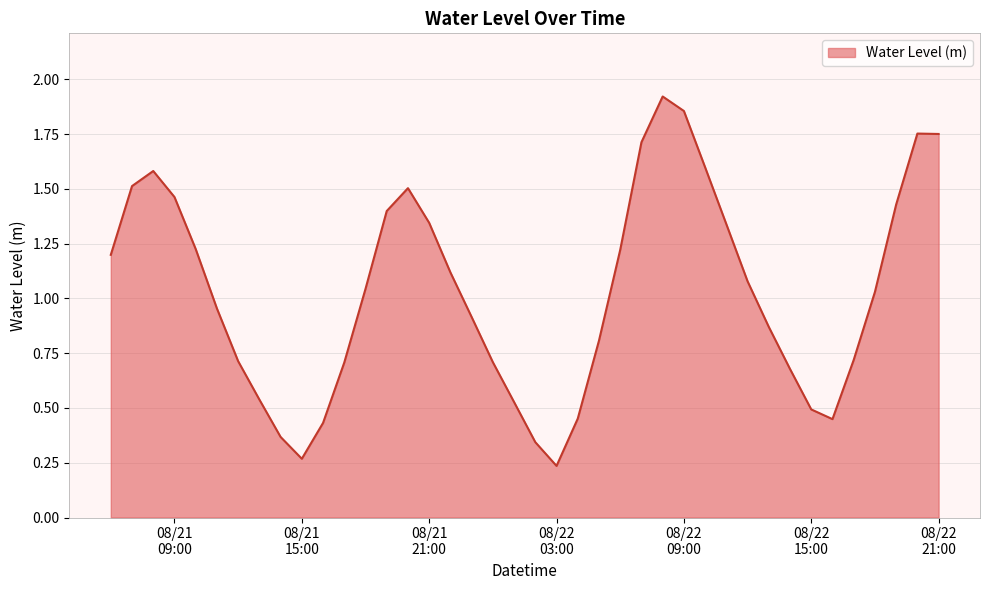

What is the difference between the maximum and minimum values?

1.7